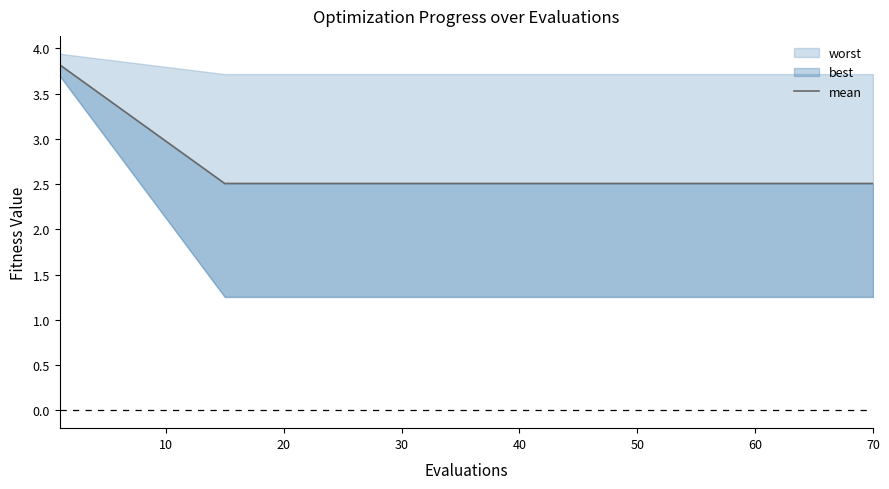

How many values are between 2 and 3?

19